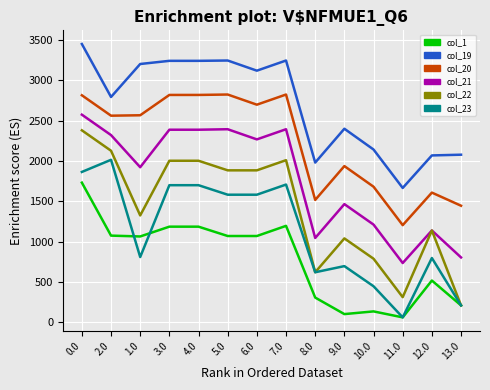

The col_20 series shows 2698.8 at 6.0. True or false?

True